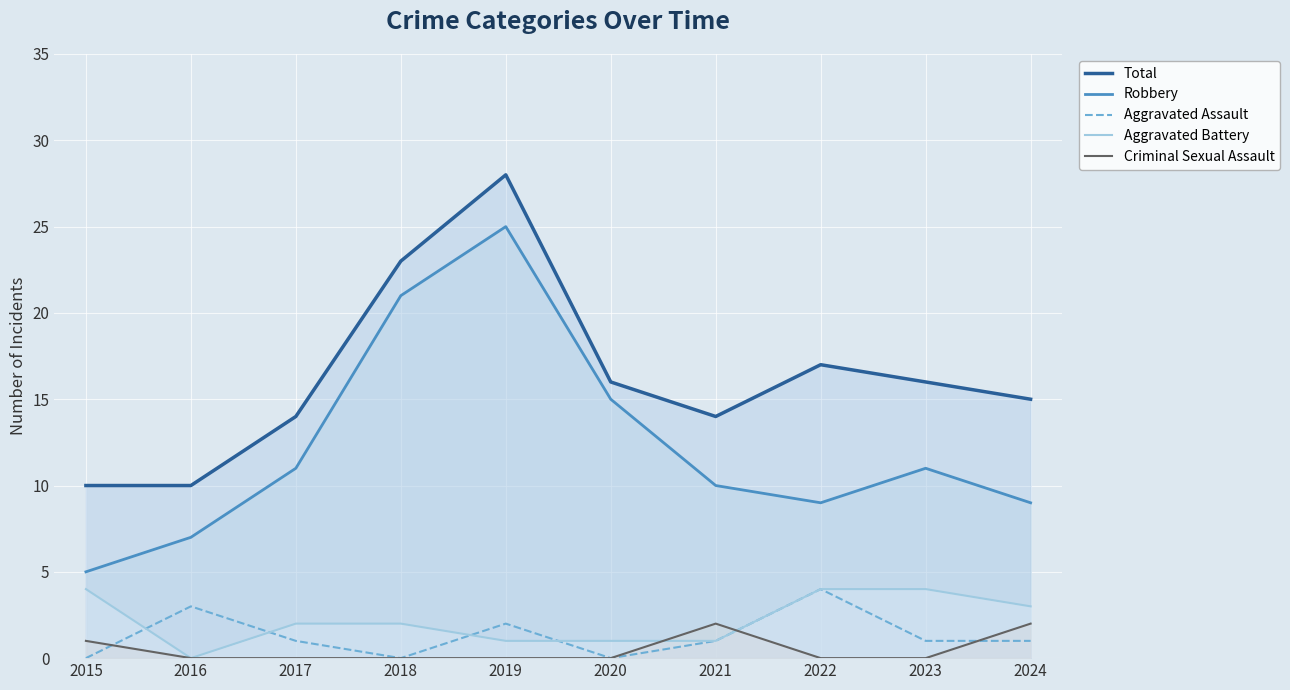

What is the highest value of the Aggravated Assault series?

4